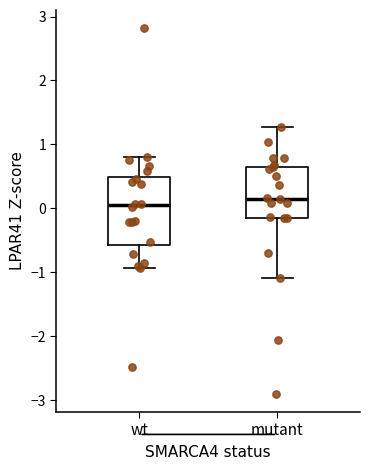

Which box has the lowest median line?

wt